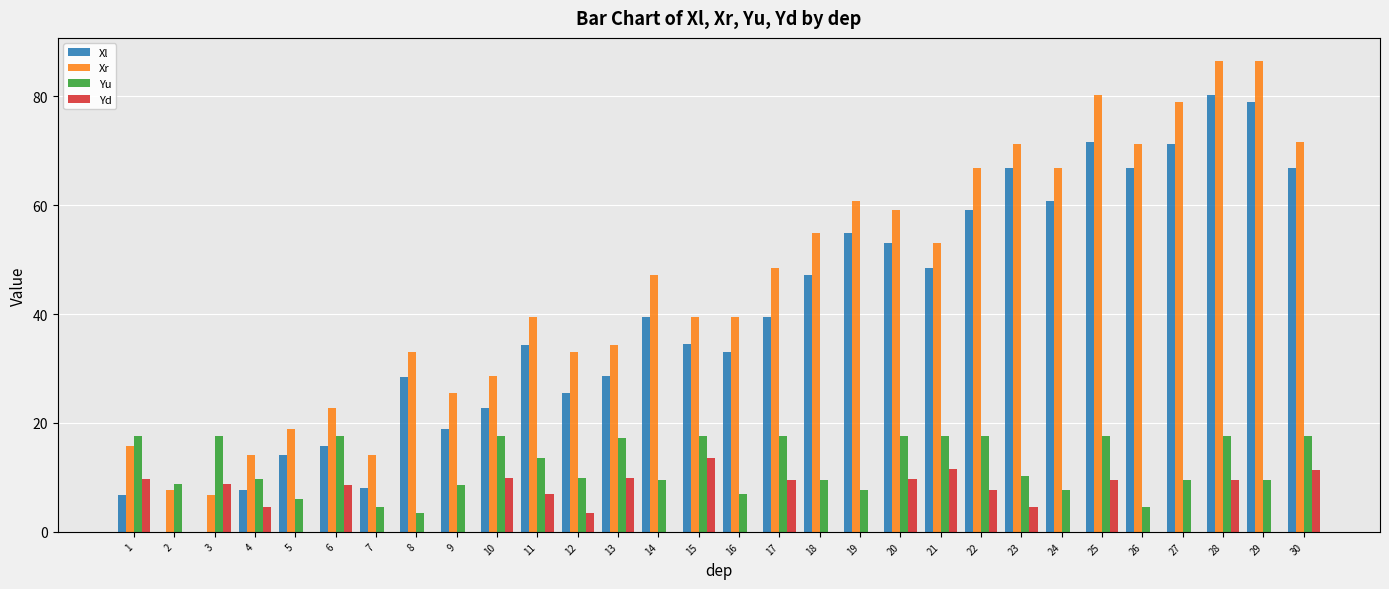

What is the sum of all Xl values?

1183.1